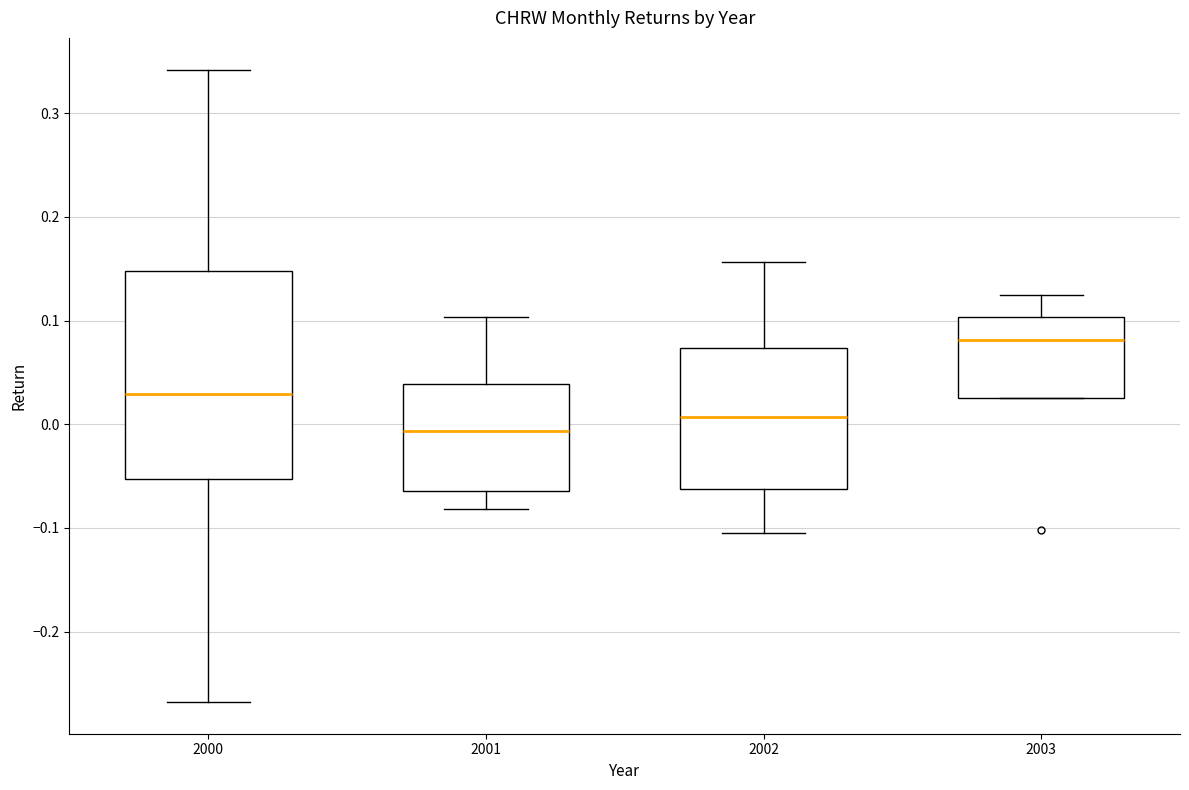

Which box has the lowest median line?

2001